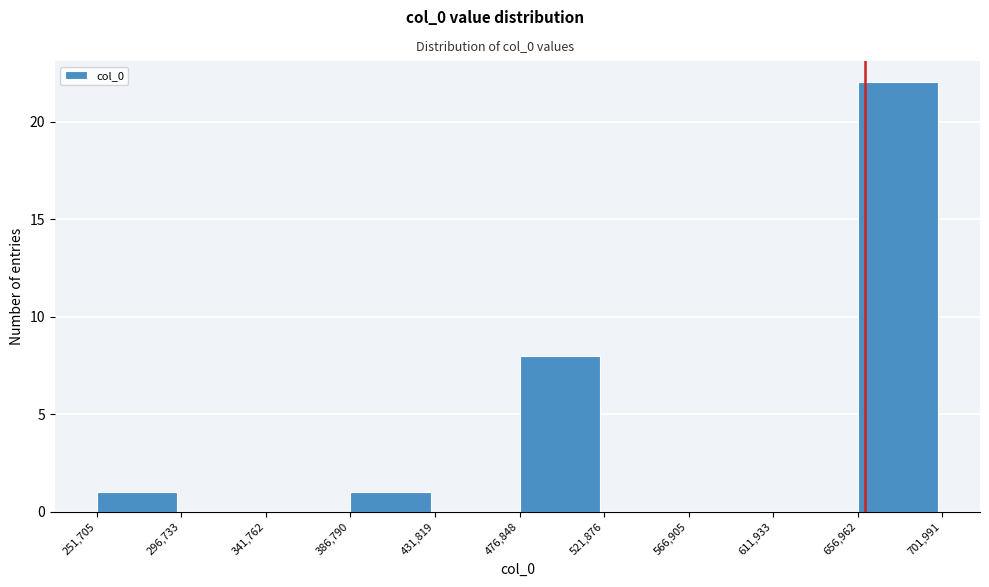

Reading left to right, transcribe this chart: for each bar, give the range it covers on the x-axis and its height. The values are not printed on the chart, so give them approximately, as read against the axis.

251,705 to 296,733: 1
296,733 to 341,762: 0
341,762 to 386,790: 0
386,790 to 431,819: 1
431,819 to 476,848: 0
476,848 to 521,876: 8
521,876 to 566,905: 0
566,905 to 611,933: 0
611,933 to 656,962: 0
656,962 to 701,991: 22